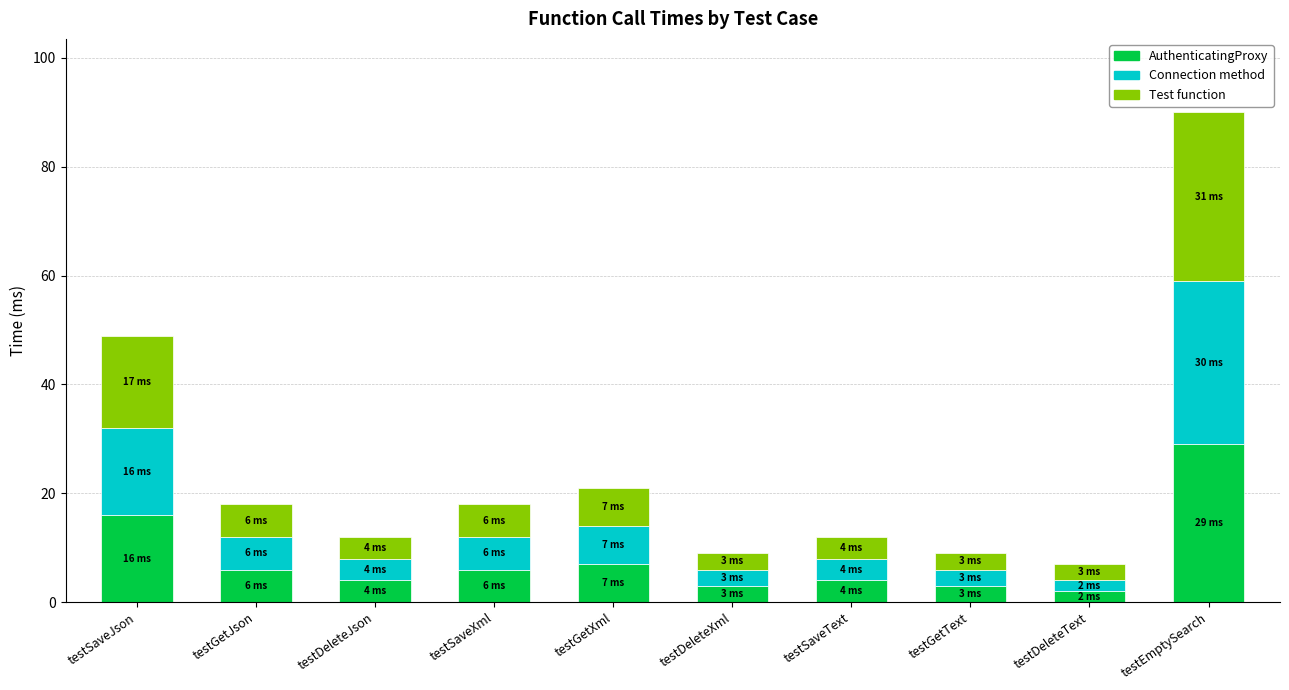

Is it true that AuthenticatingProxy equals 3 at testGetText?

True